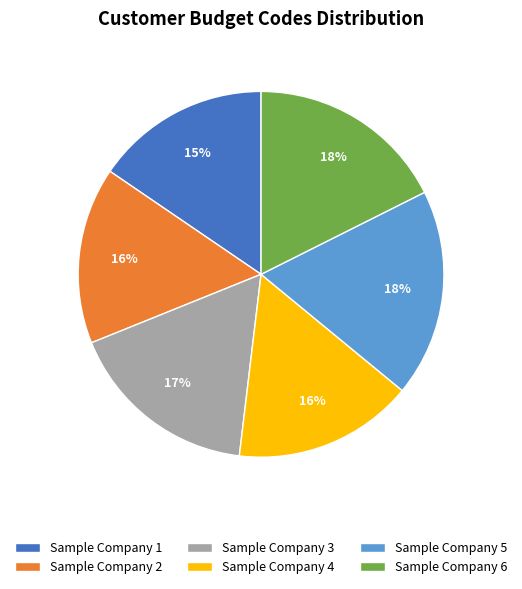

What is the ratio of the value at Sample Company 3 to the value at Sample Company 1?

1.1